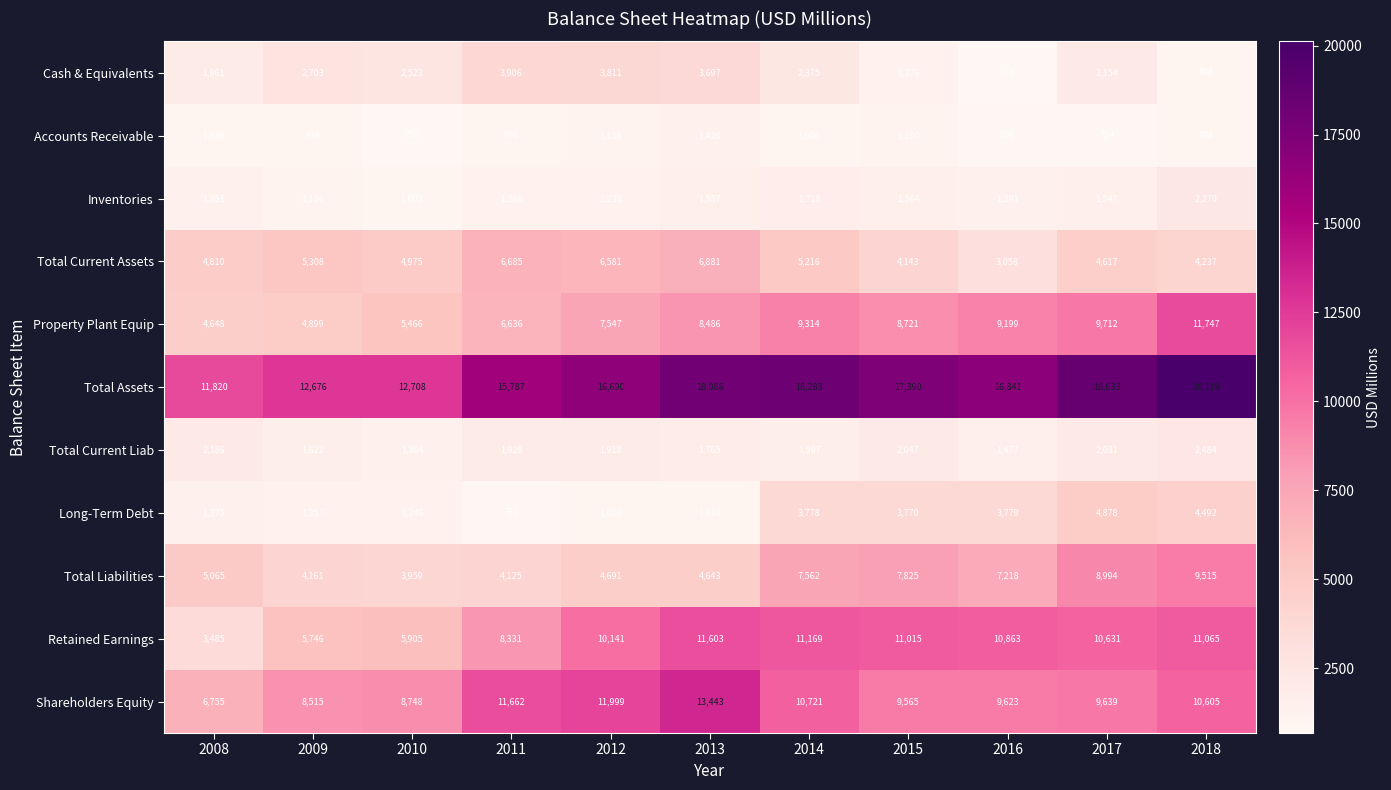

What is the average value of the Property Plant Equip series?

7852